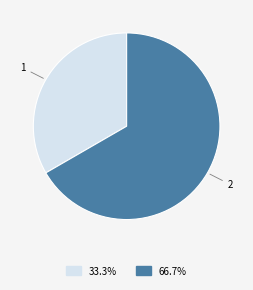

Does any single category account for the majority?

Yes